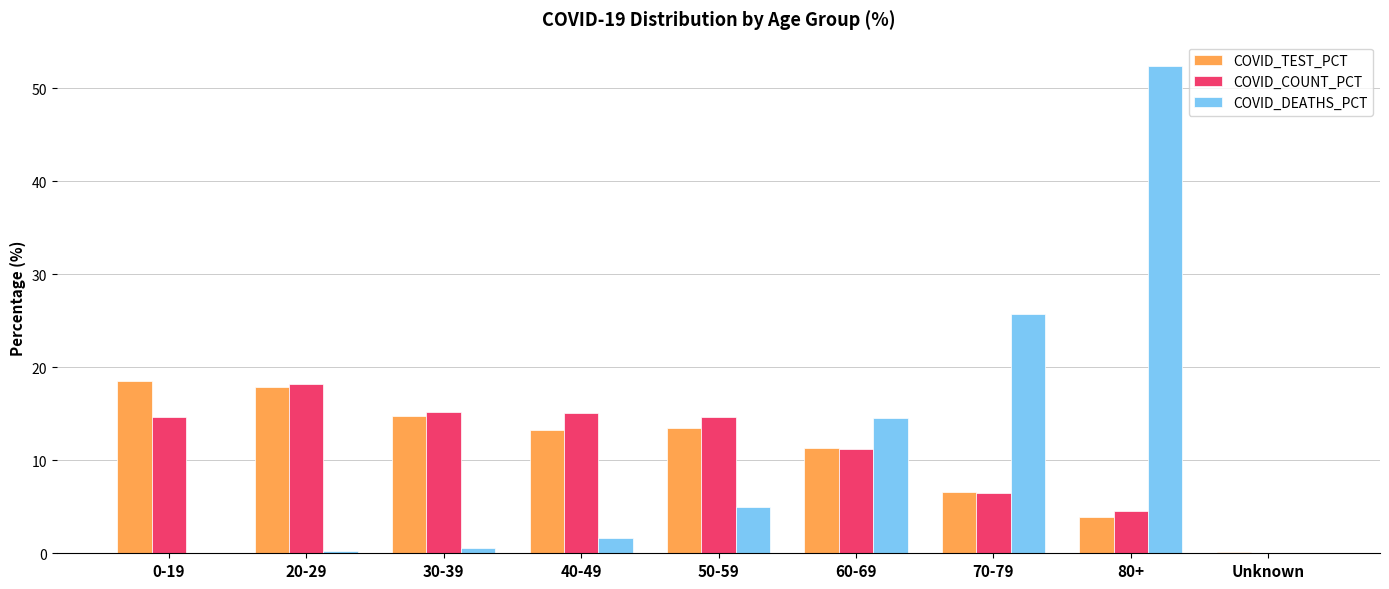

How many categories are shown in the chart?

9